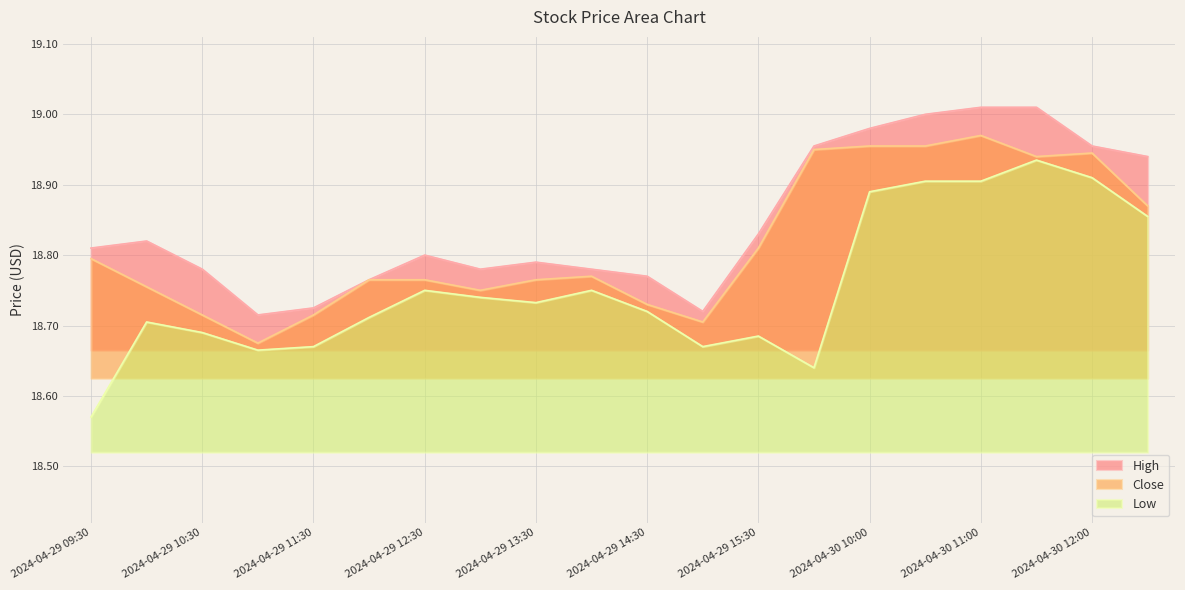

What is the label of the 18th point from the right?

2024-04-29 10:30